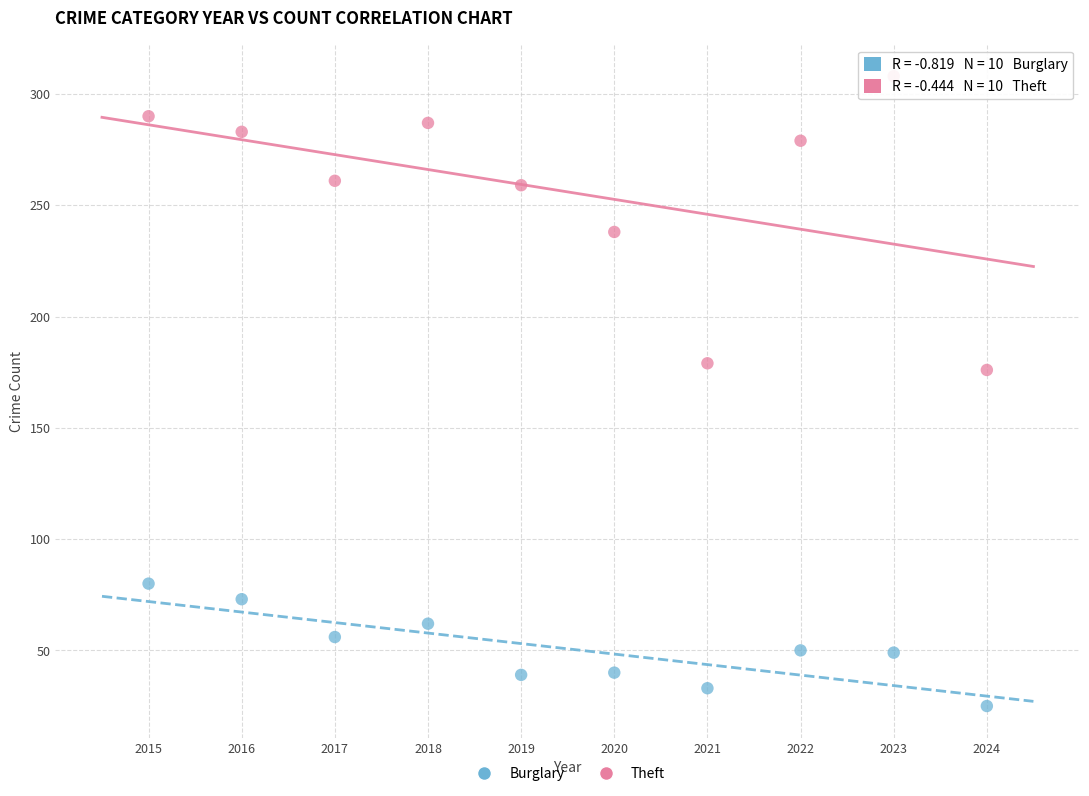

Which series has the largest Y range (max minus min)?

Theft